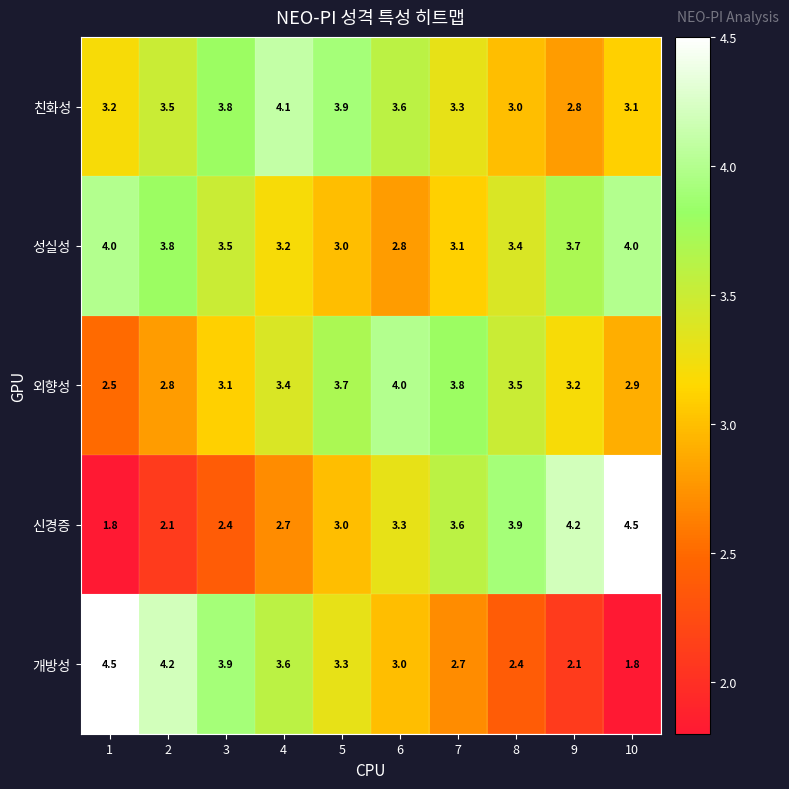

What is the lowest value of the 친화성 series?

2.8